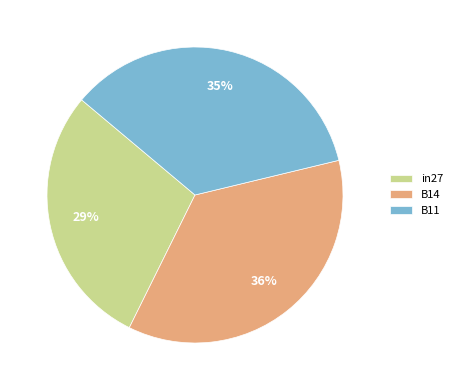

Rank the categories by value from lowest to highest.

in27, B11, B14